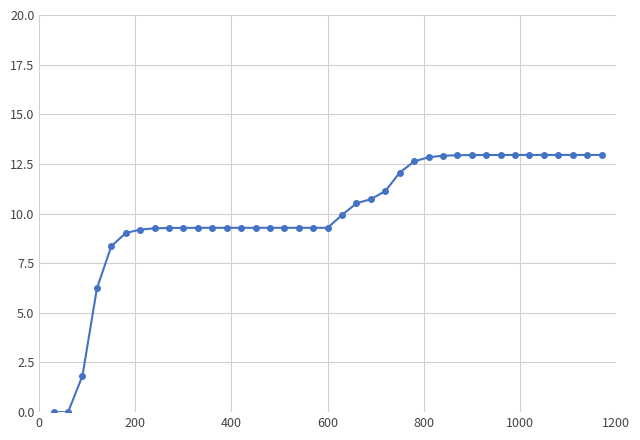

What is the average value?

10.0